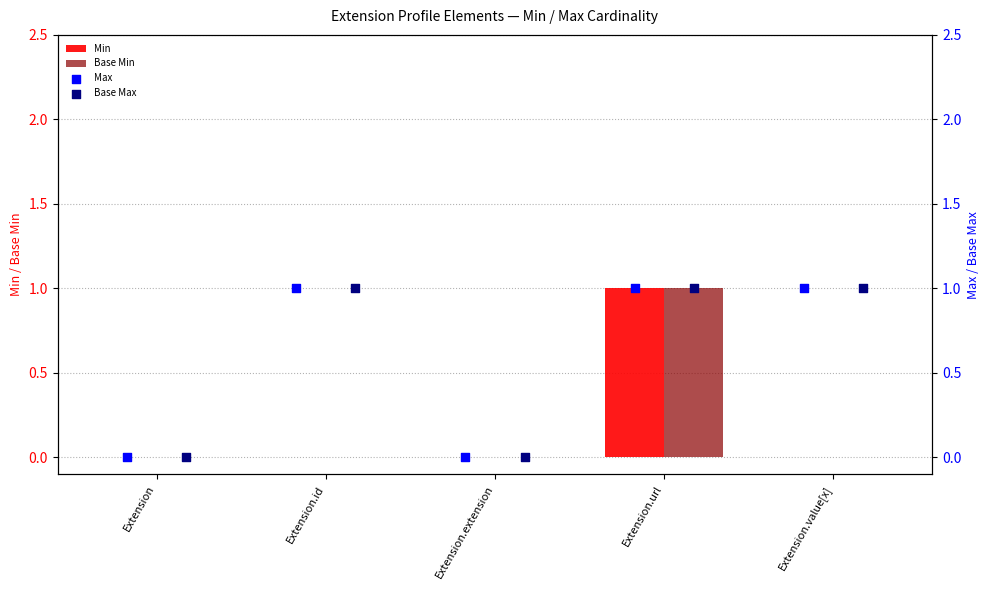

Which series contains the lowest Y value?

Min